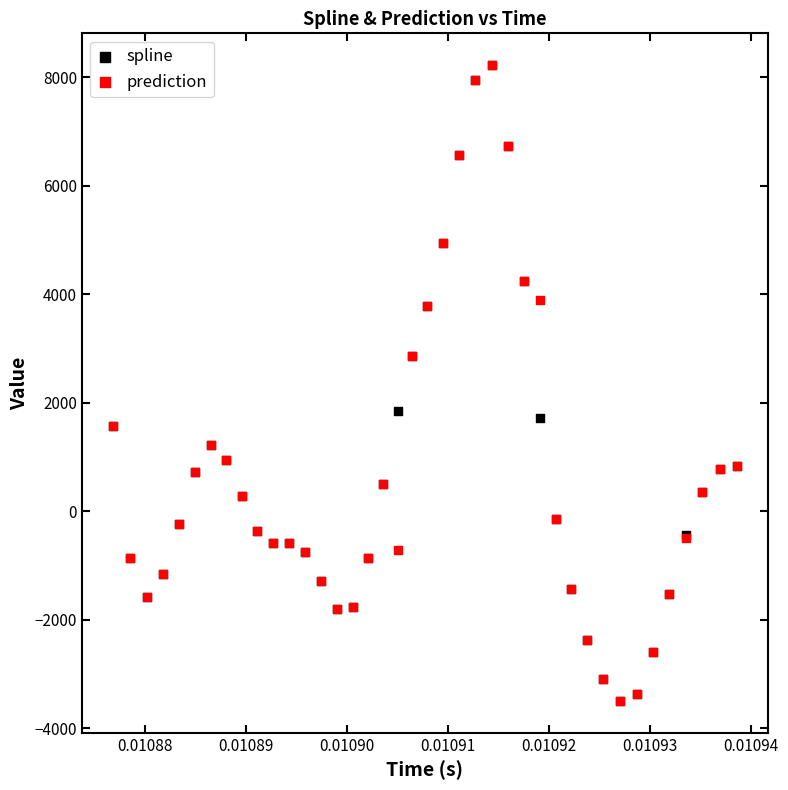

What are all the series names shown in the legend?

spline, prediction